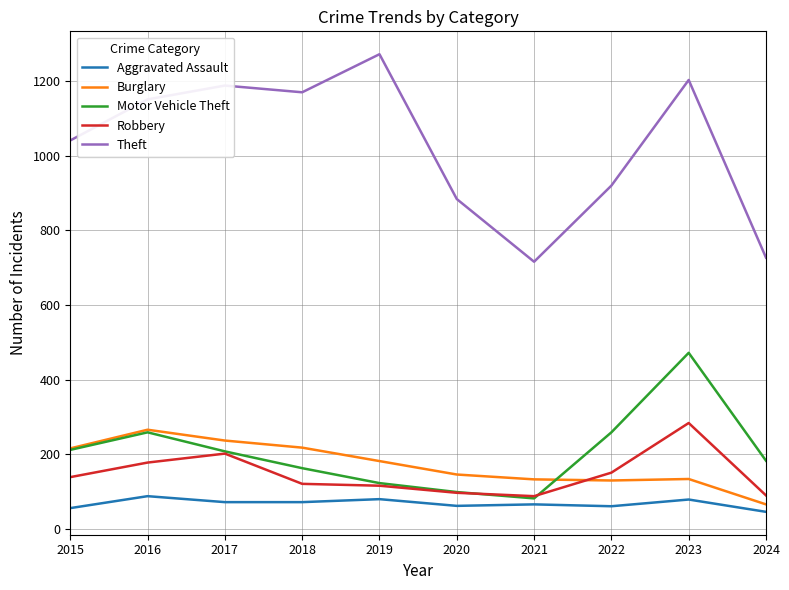

Is it true that Motor Vehicle Theft equals 208 at 2017?

True